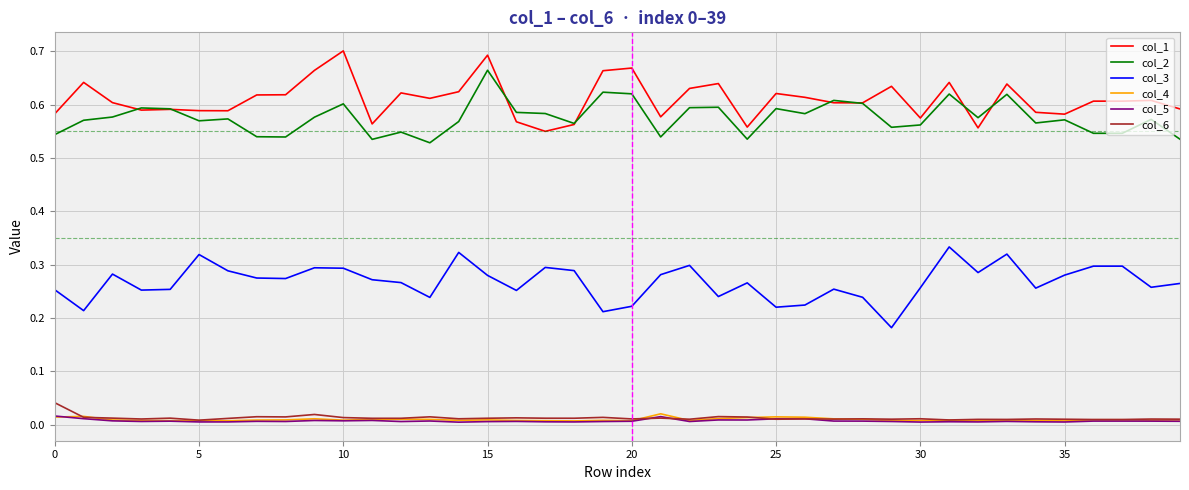

Which series has the largest total across all categories?

col_1